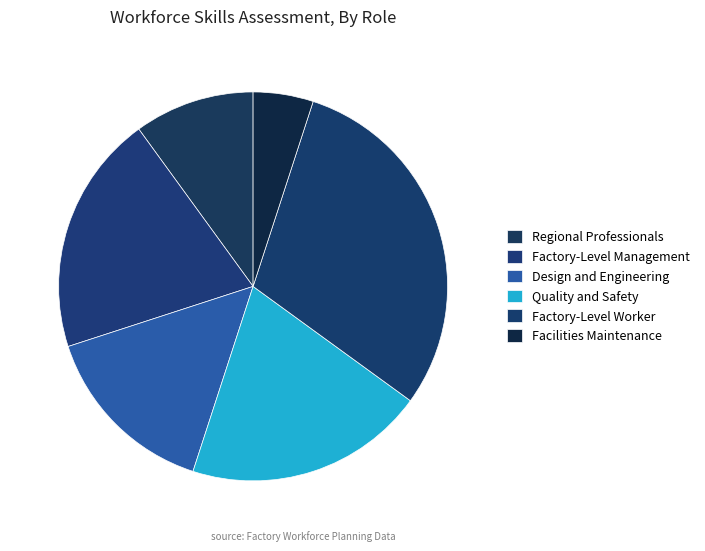

True or false: Facilities Maintenance accounts for 5% of the total.

True